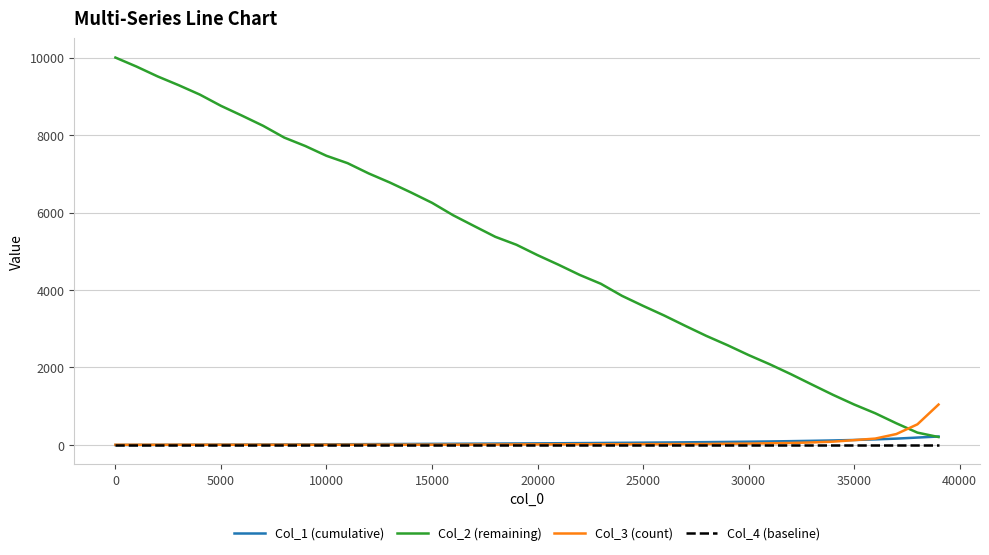

True or false: Col_2 (remaining) has more than 0 interior local peaks.

False